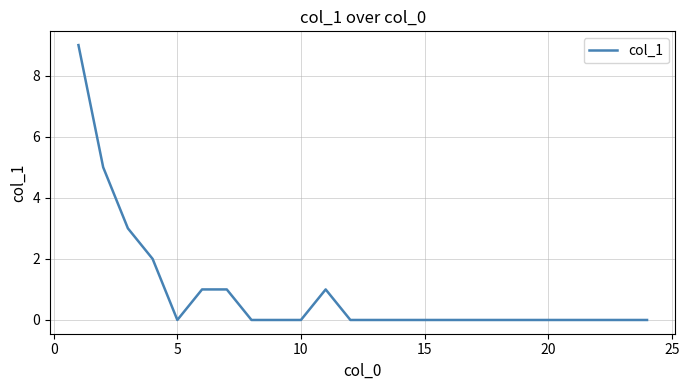

Count the values in the range 0 to 1.

20